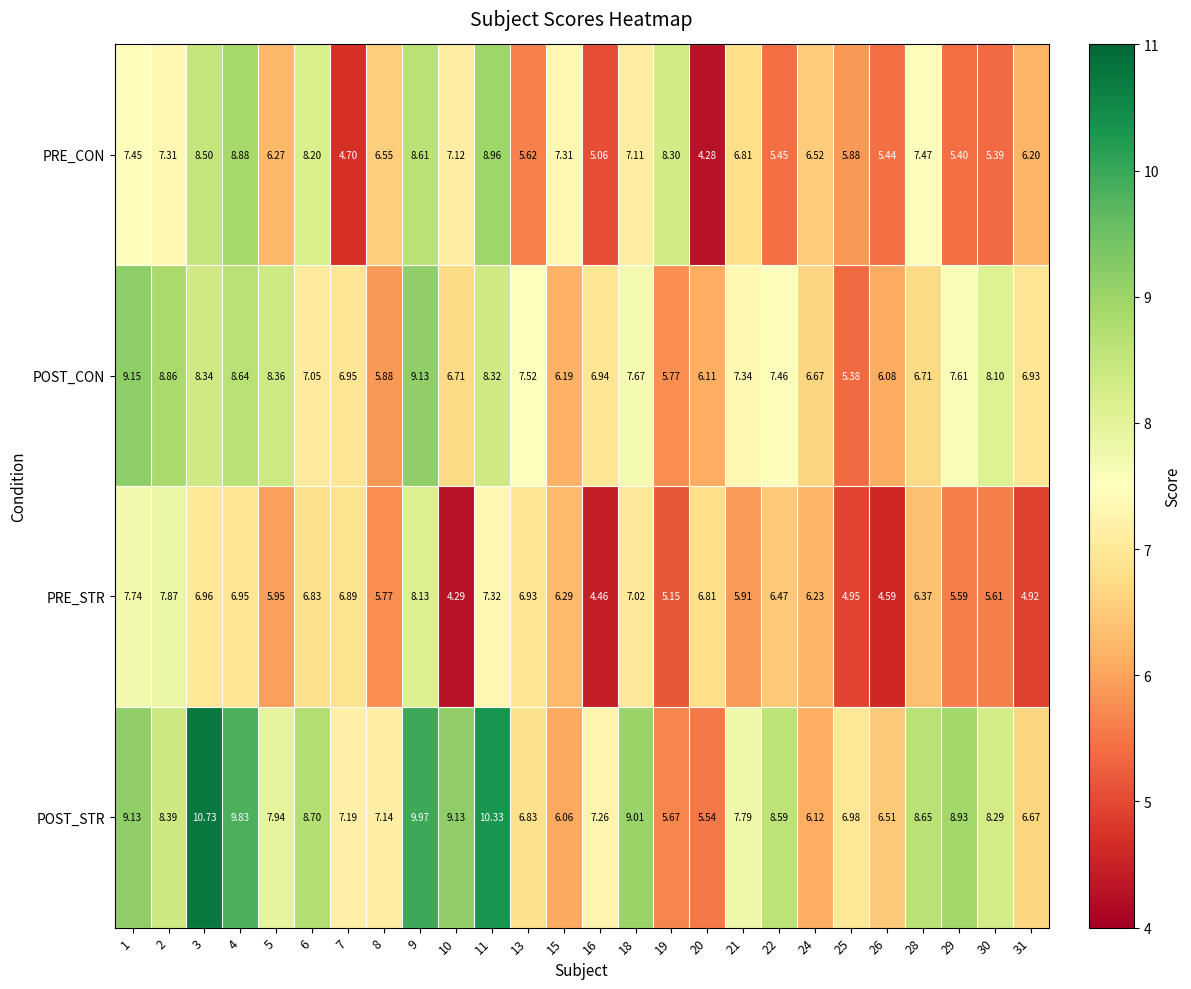

What is the smallest value displayed?

4.3